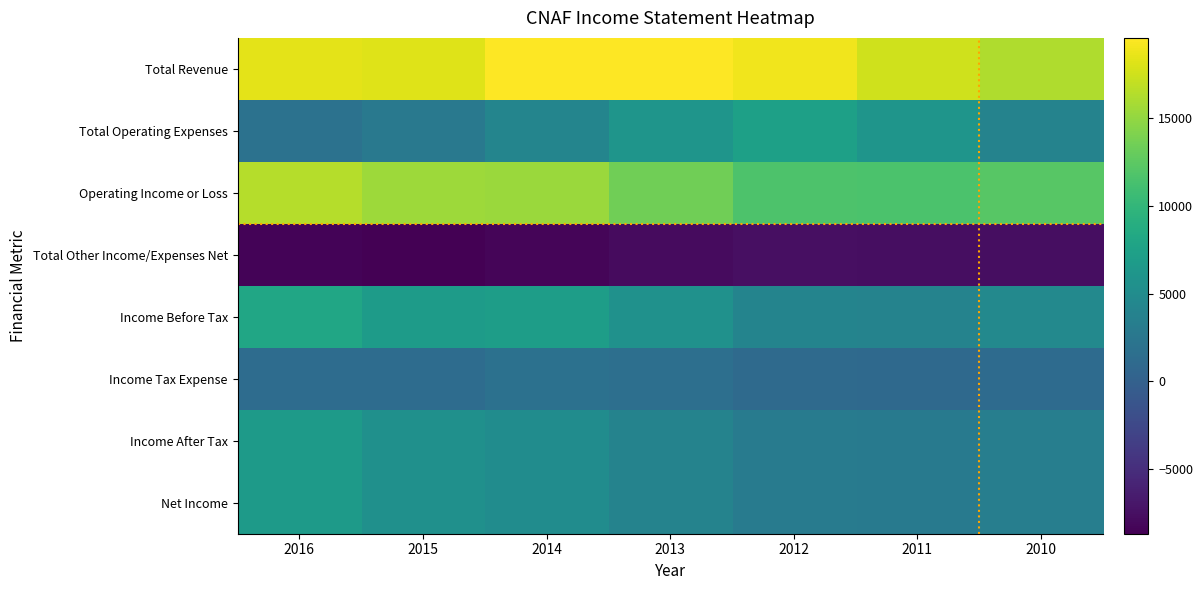

Which series has the largest total across all categories?

Total Revenue